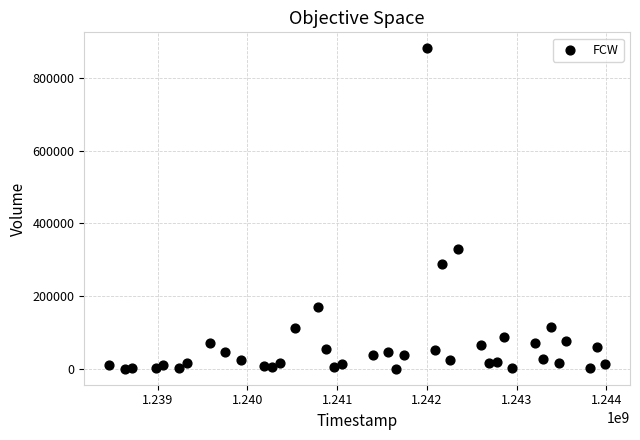

What is the range of Y values (max minus min)?

880500